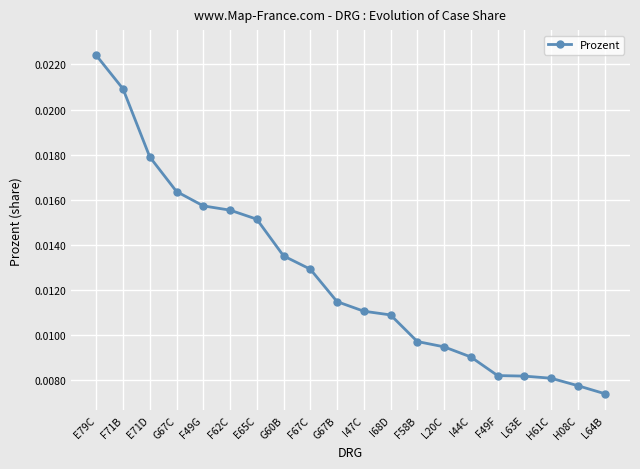

What position from the right is F49G?

16